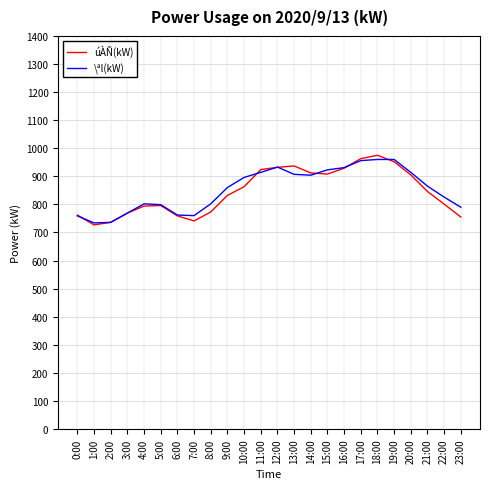

What is the highest value of the \ªl(kW) series?

960